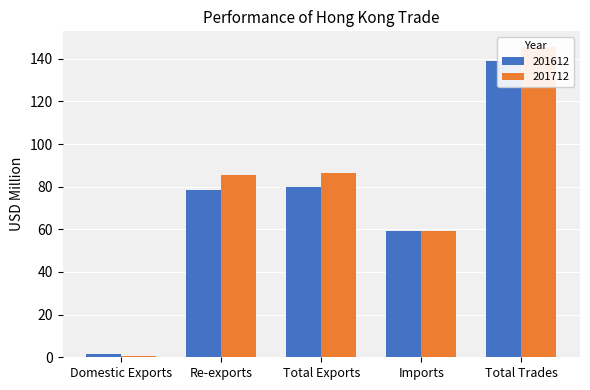

Which has a higher value, Domestic Exports or Total Trades?

Total Trades